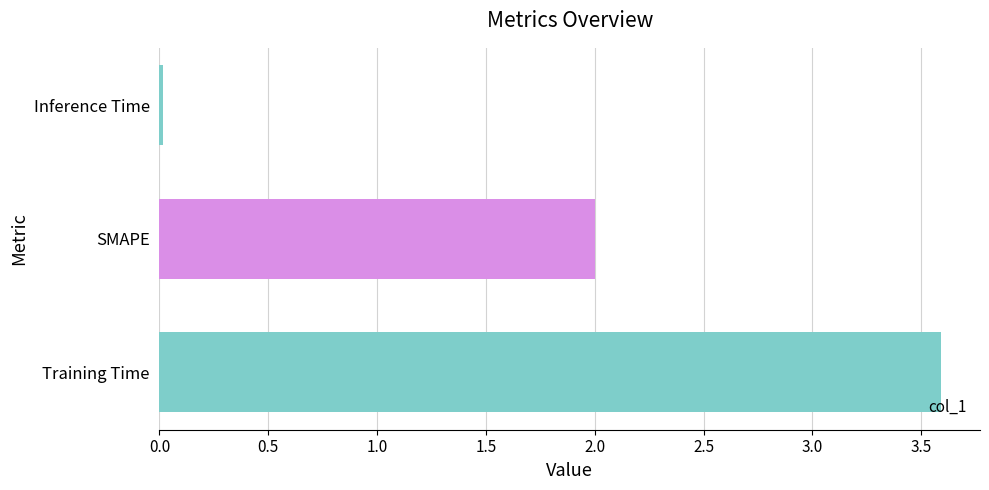

Which category has the lowest value across all series?

Inference Time